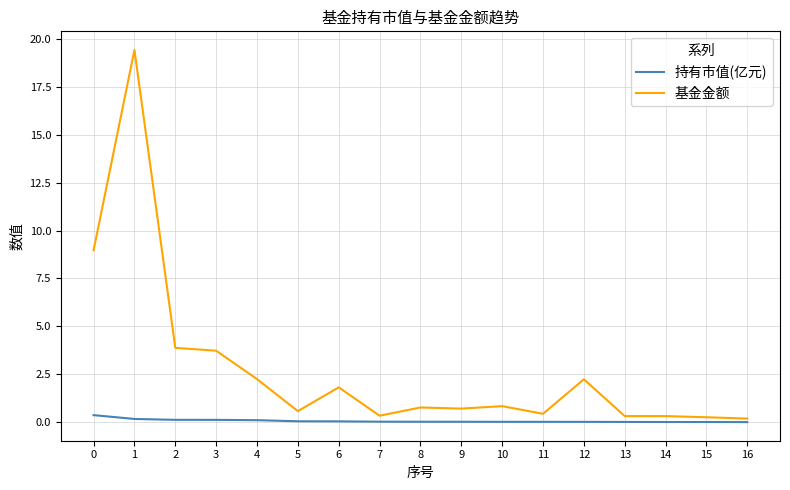

Between 2 and 12, which series saw the biggest shift?

基金金额